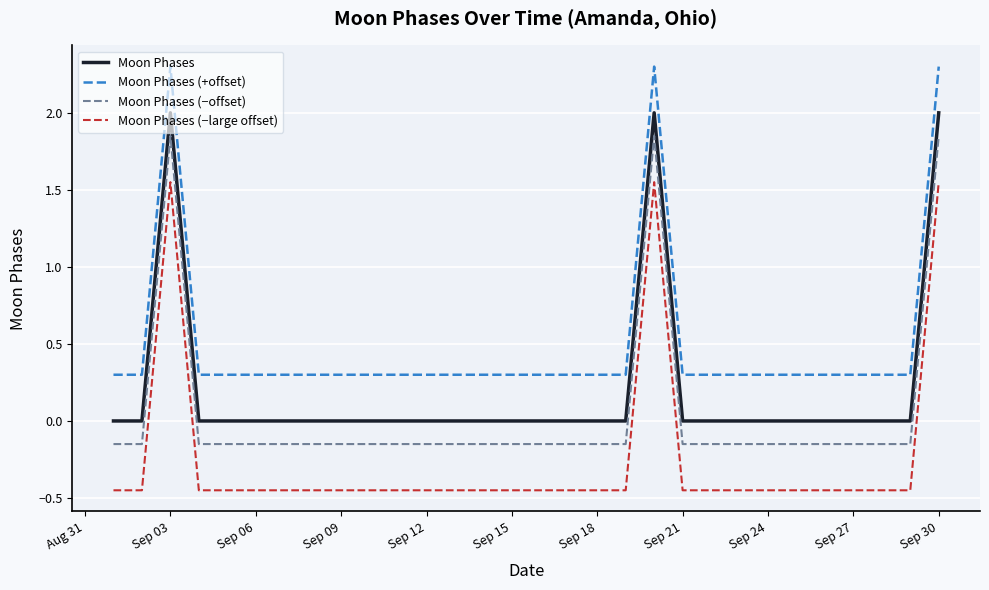

True or false: Moon Phases (−large offset) and Moon Phases (−offset) intersect in this chart.

False